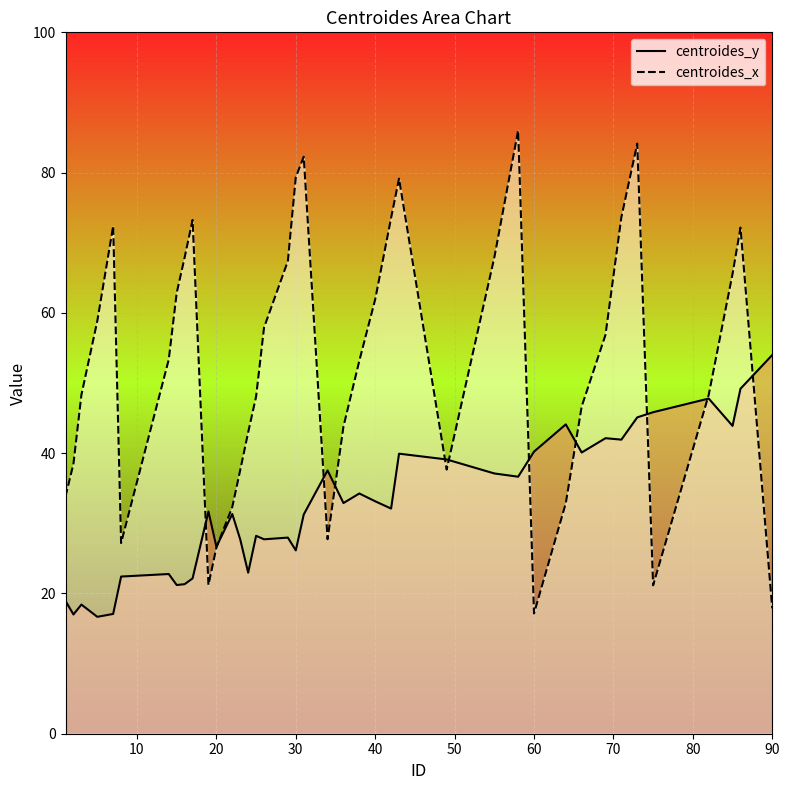

Which category has the highest value in the centroides_y series?

90